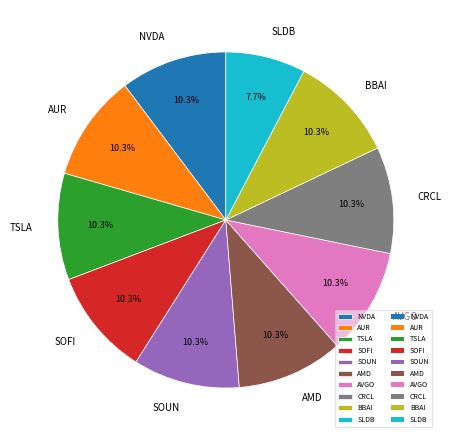

Is there any slice that represents more than half of the pie?

No